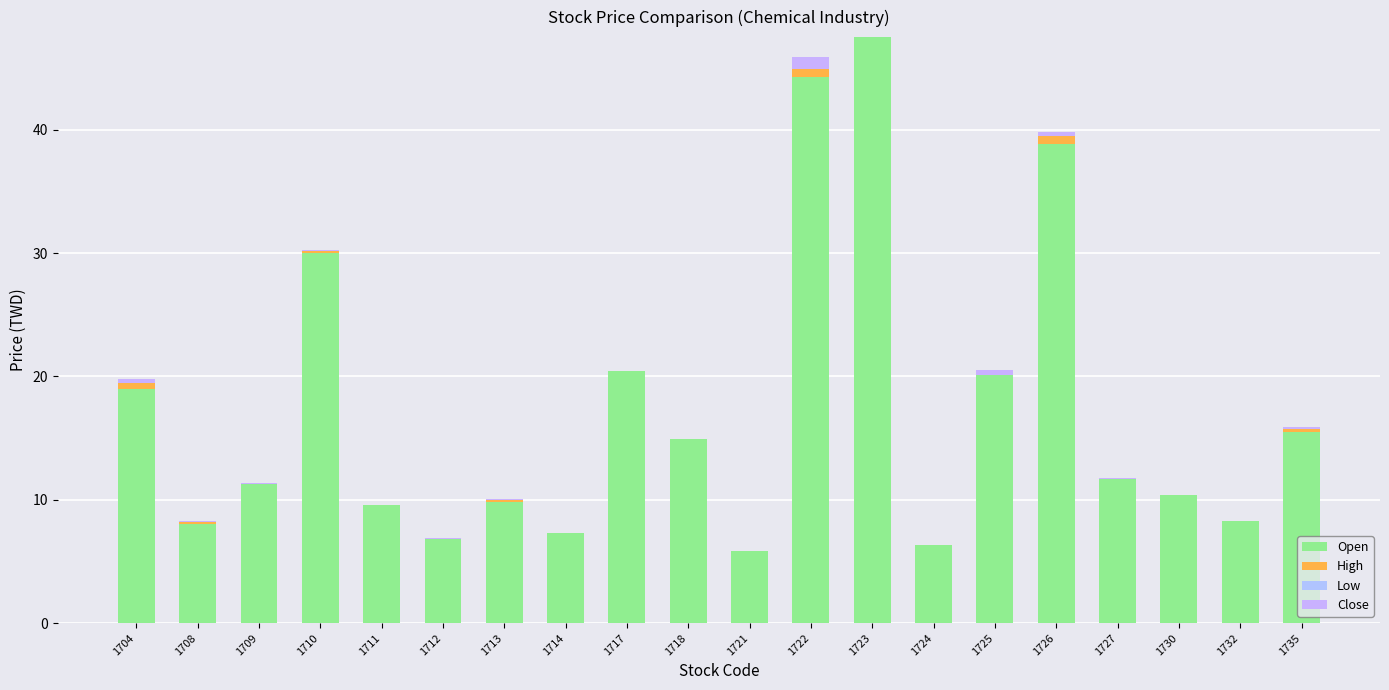

How many categories are shown in the chart?

20